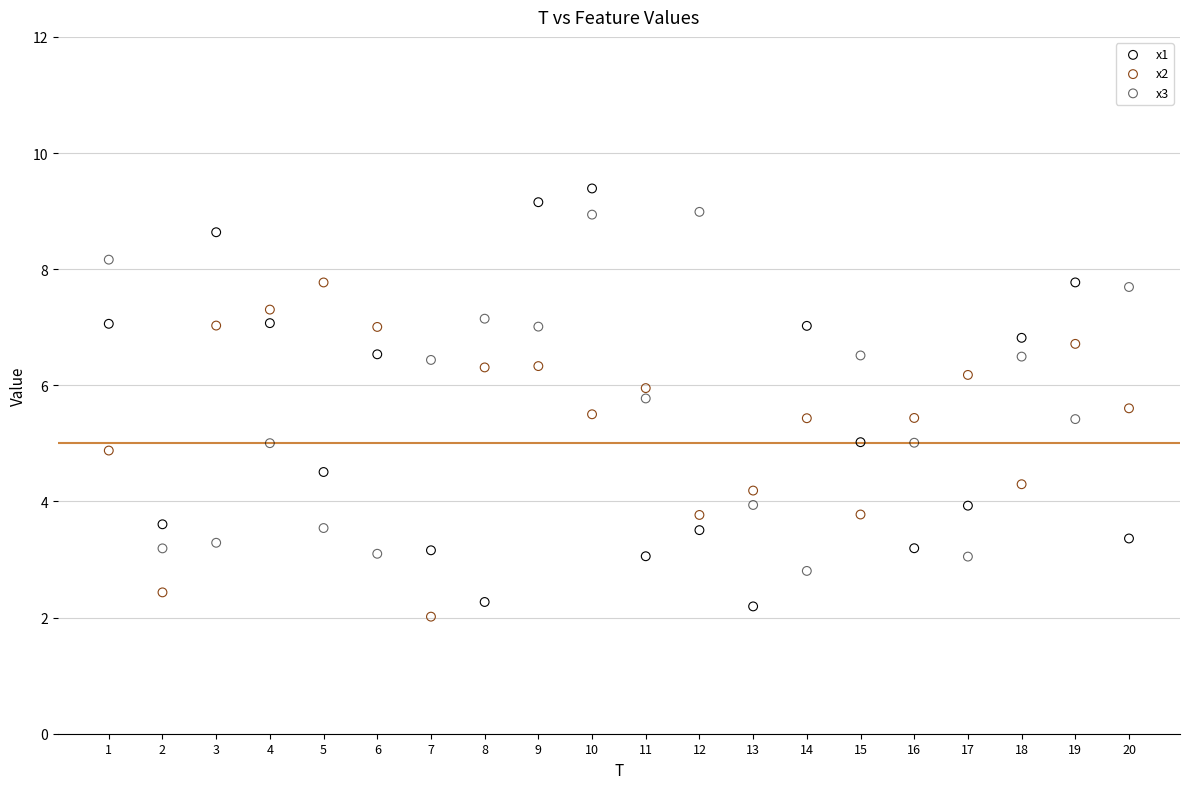

Across all data points, what is the range of Y values (max minus min)?

7.4